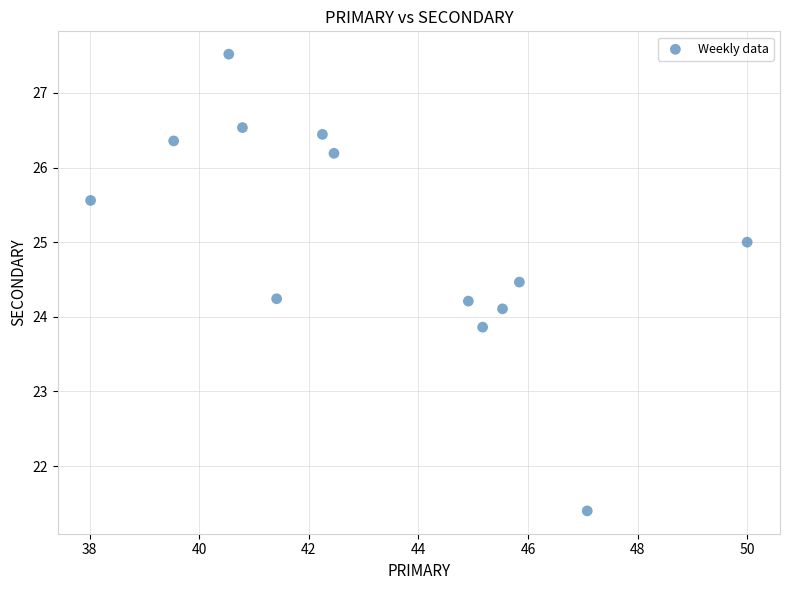

What is the range of Y values (max minus min)?

6.1